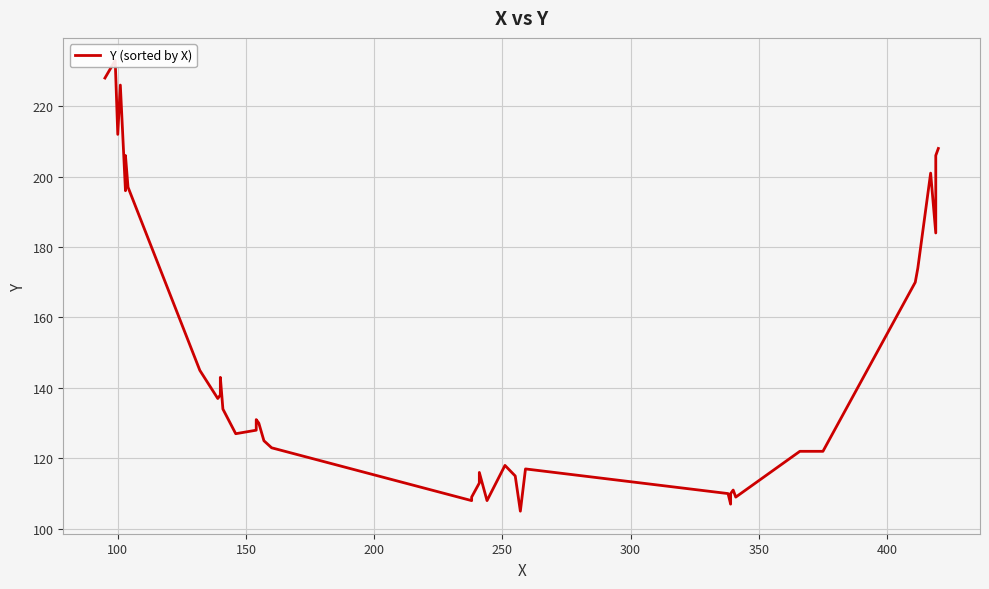

At which category does the chart reach its peak across all series?

100